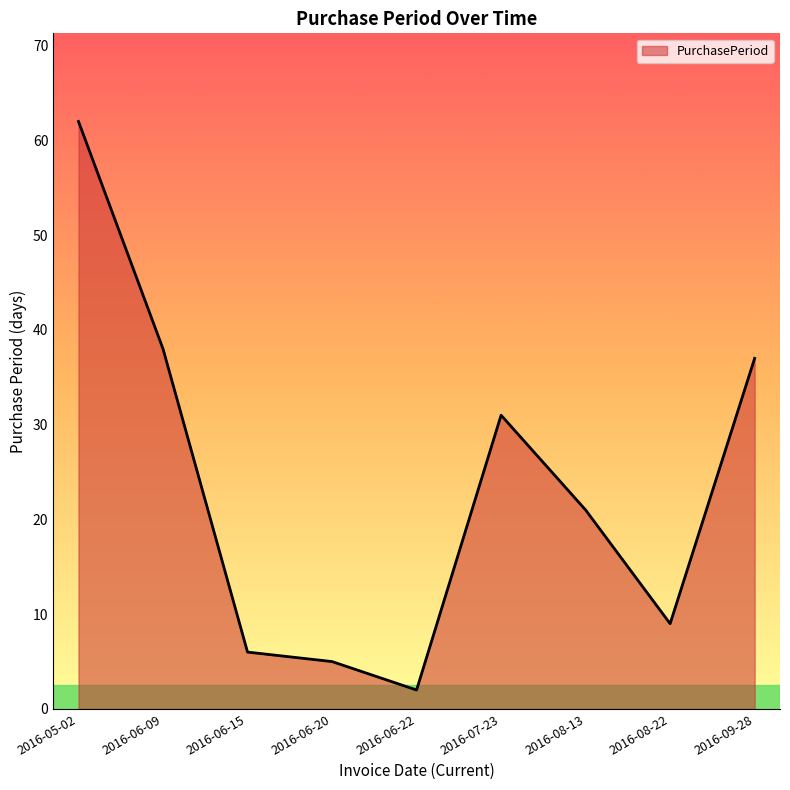

What is the minimum value shown in the chart?

2